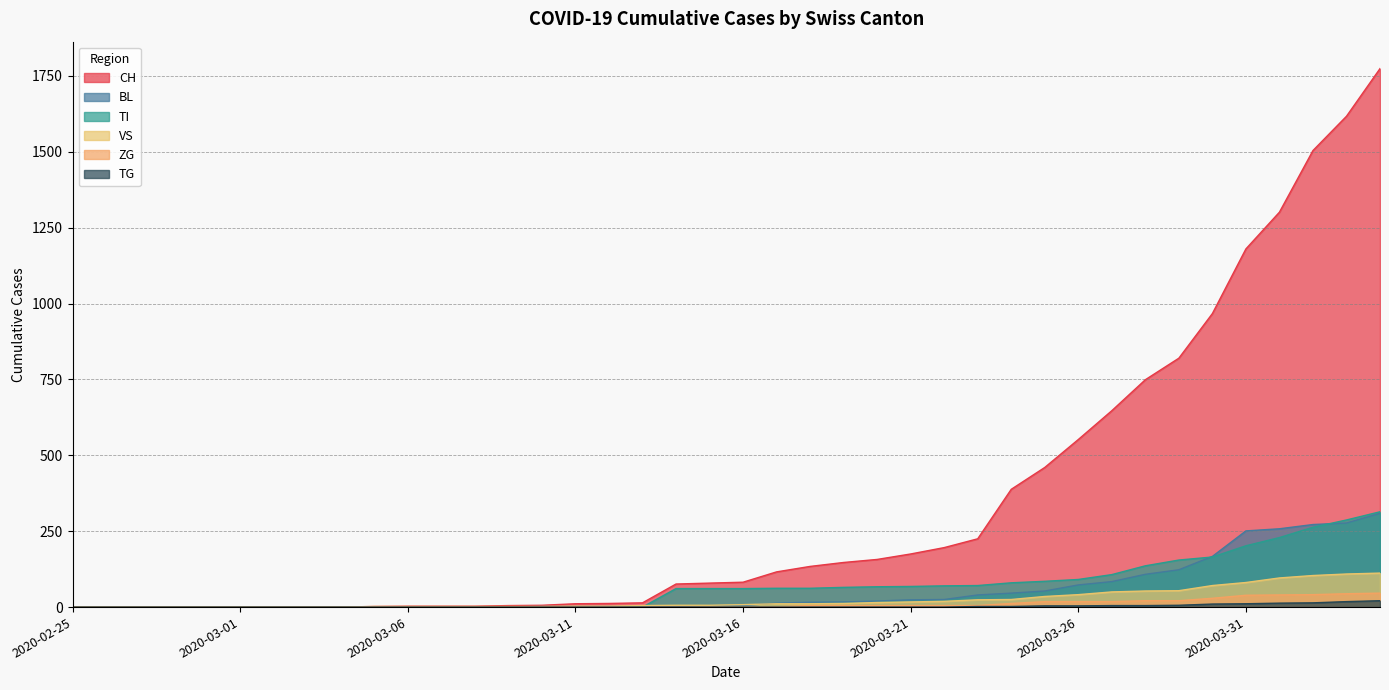

Rank the series by their maximum value, from highest to lowest.

CH, TI, BL, VS, ZG, TG